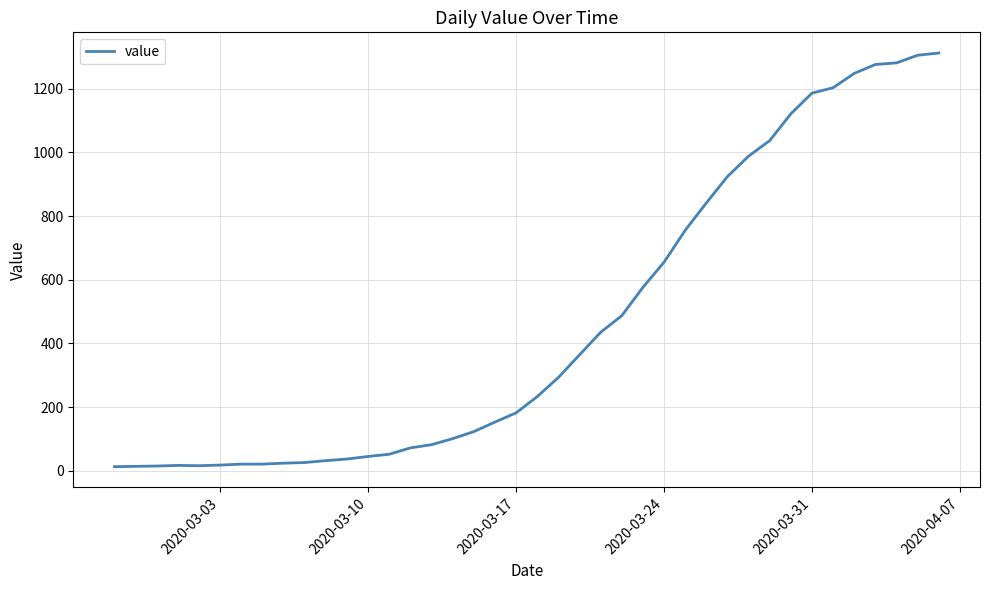

What is the difference between the maximum and minimum values?

1299